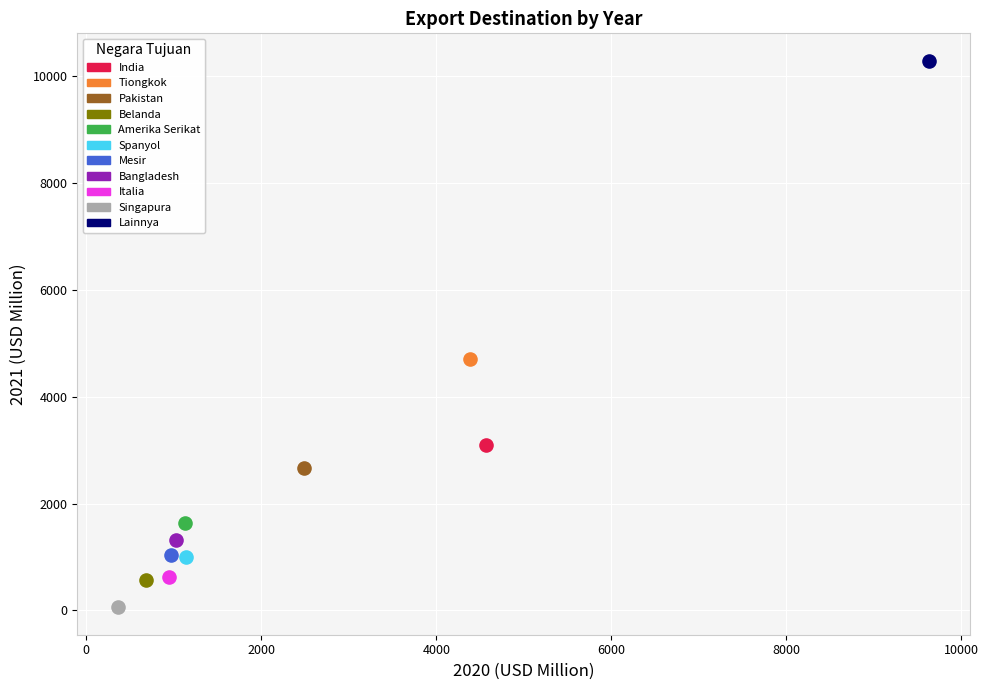

What are all the series names shown in the legend?

India, Tiongkok, Pakistan, Belanda, Amerika Serikat, Spanyol, Mesir, Bangladesh, Italia, Singapura, Lainnya